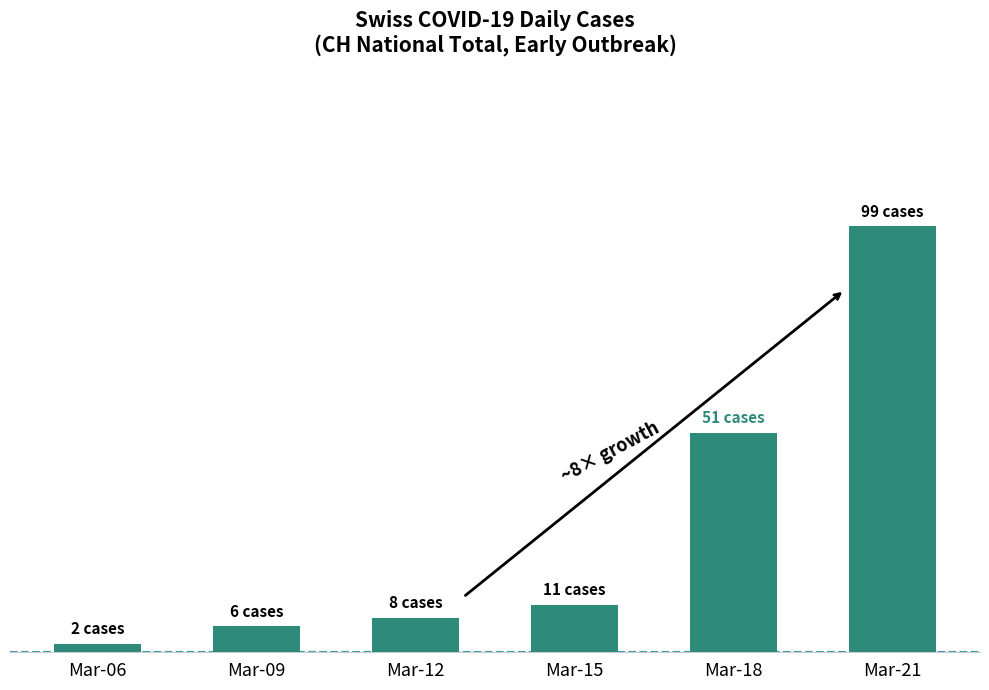

What is the difference between the second highest and minimum values?

49